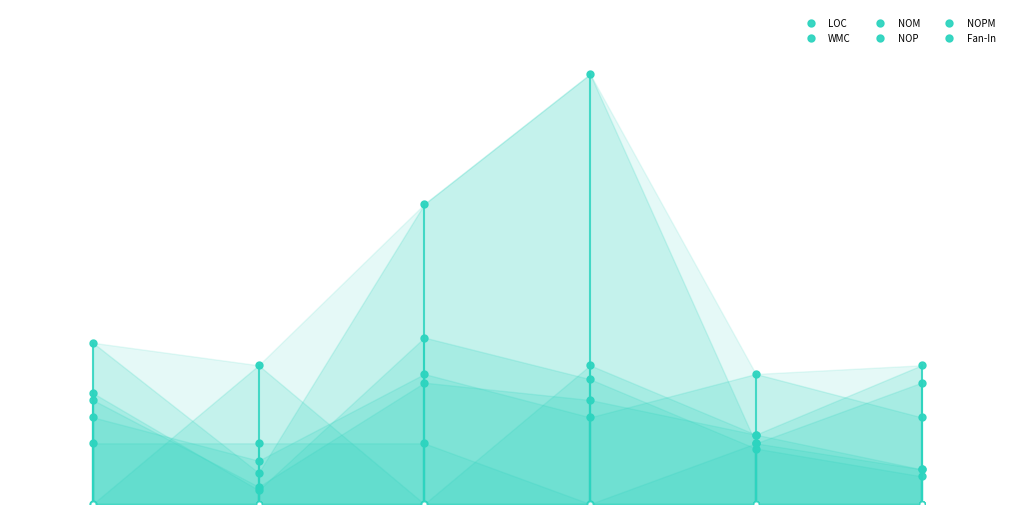

At which label is NOPM closest to 50?

−1